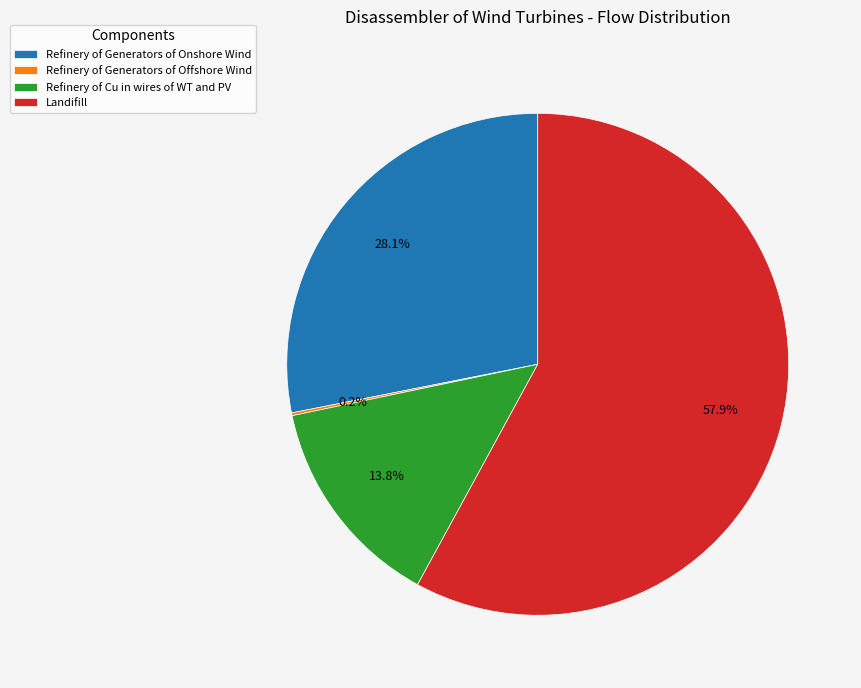

To the nearest percent, what percentage of the pie is Refinery of Generators of Onshore Wind?

28%